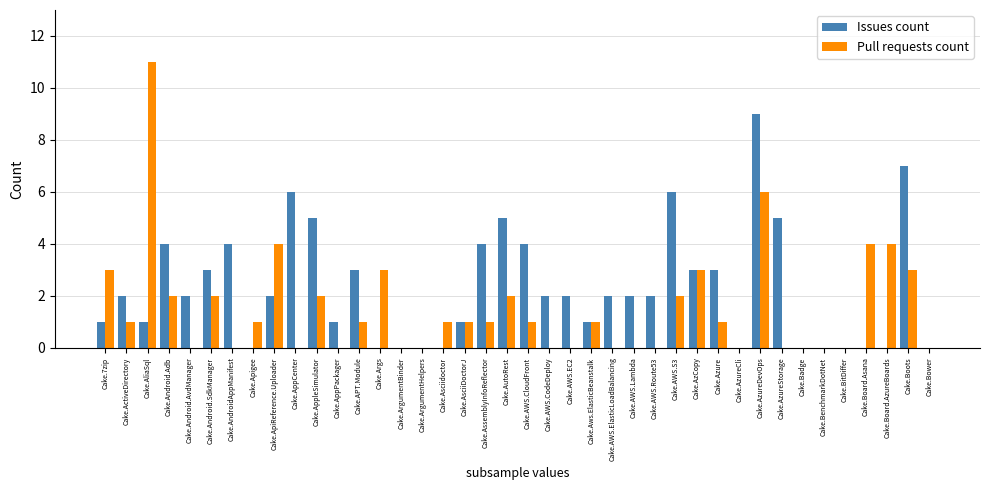

Which series changed the most between Cake.Args and Cake.AutoRest?

Issues count